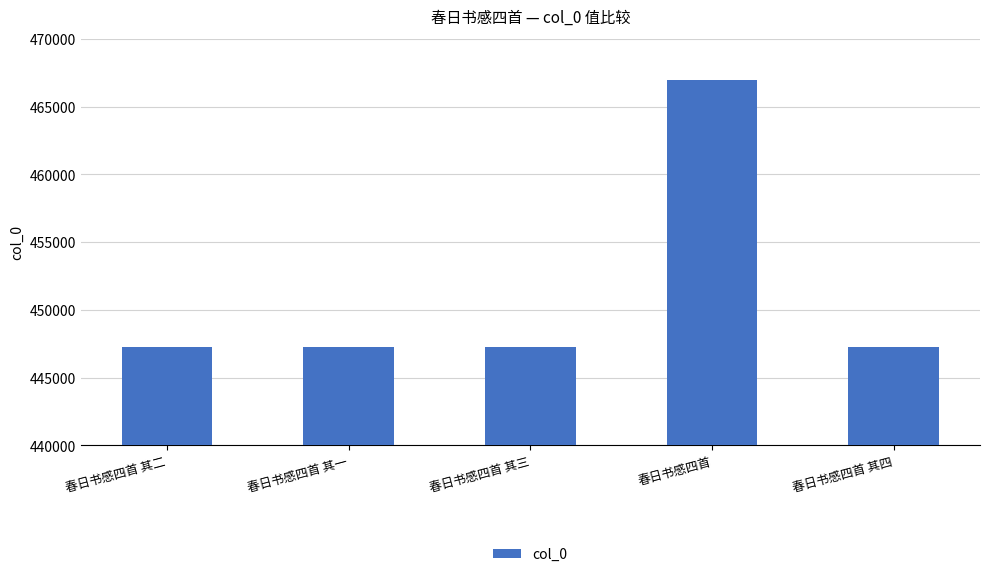

True or false: the data shows 248430 at 春日书感四首 其三.

False